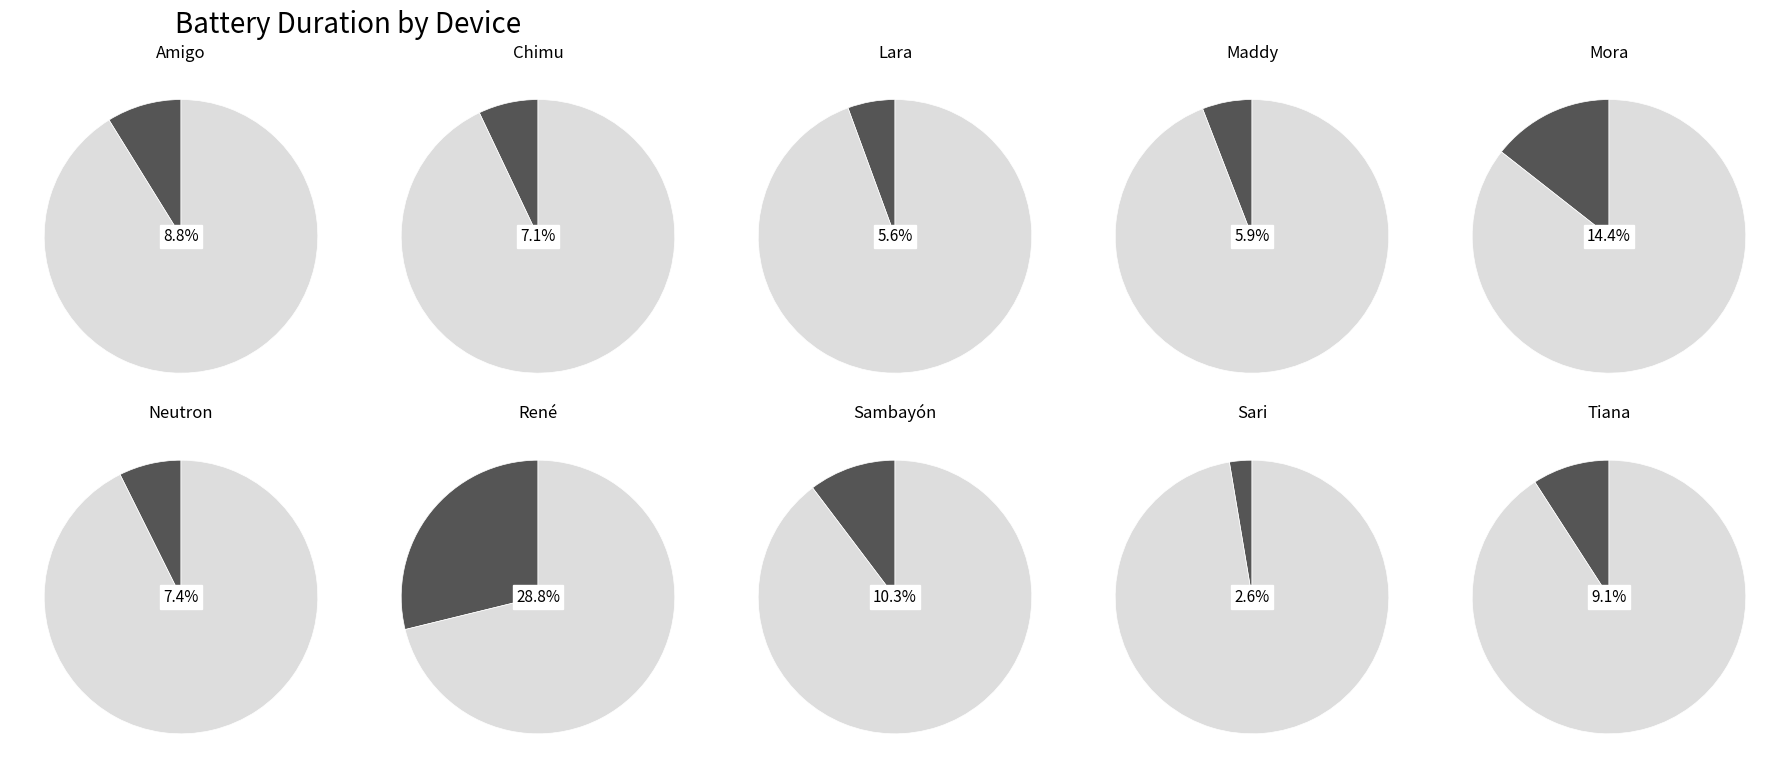

What is the smallest slice in the pie chart?

Sari